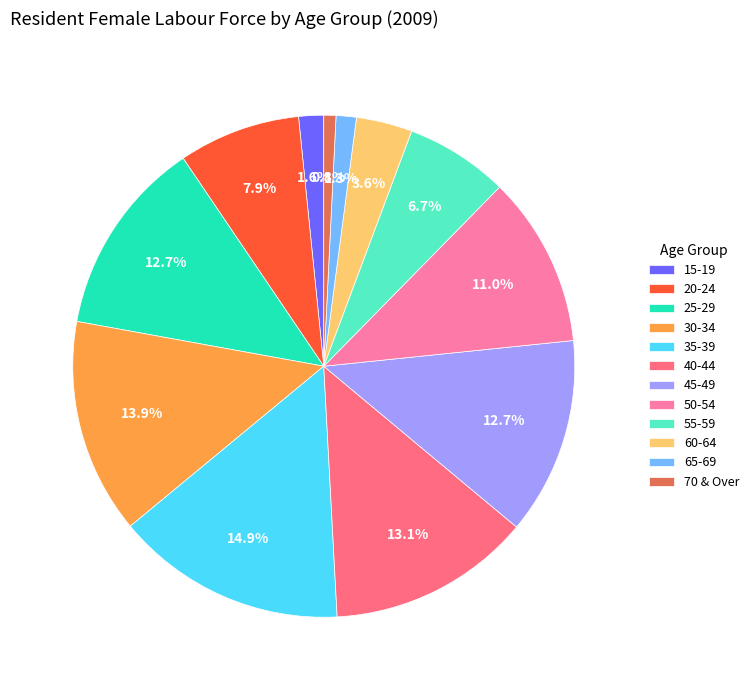

Is there any slice that represents more than half of the pie?

No